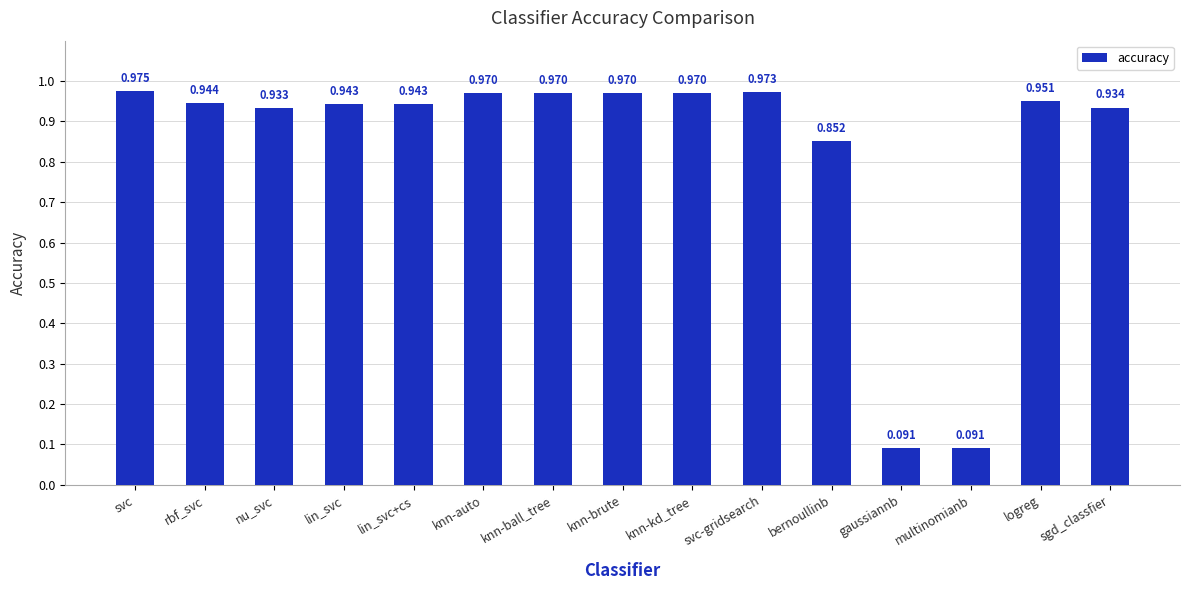

The chart shows a value of 1.6 at svc-gridsearch. True or false?

False